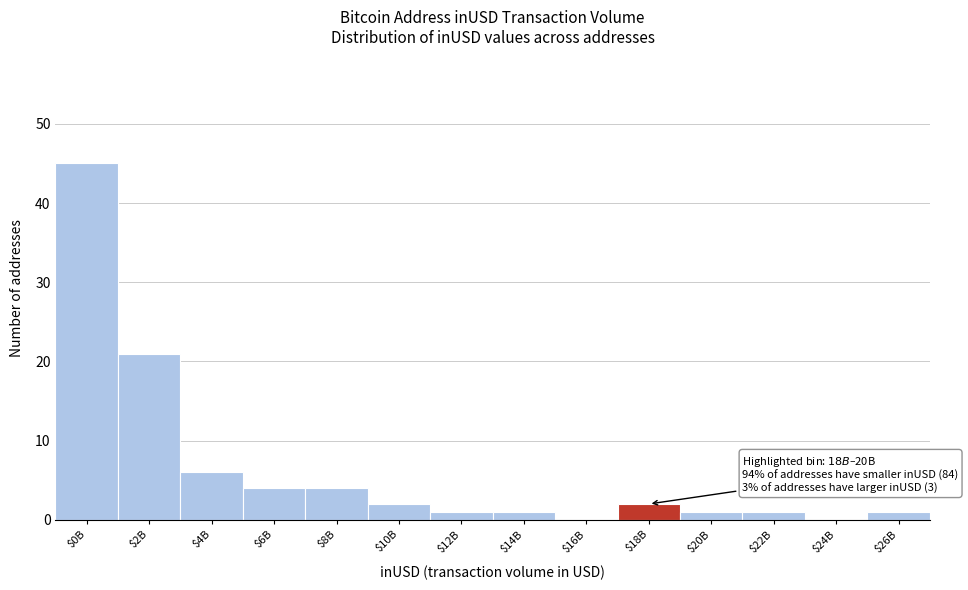

The value at $6B is 4. True or false?

True